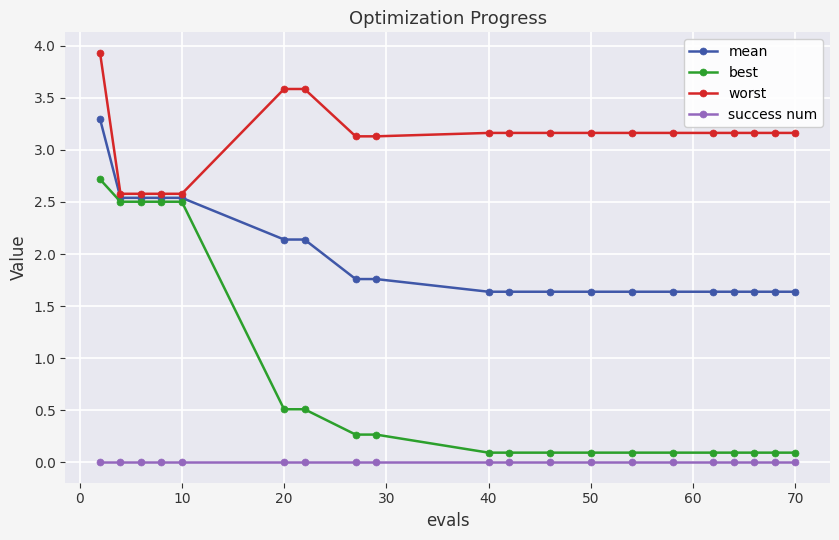

List the series in order of their peak value, lowest first.

success num, best, mean, worst